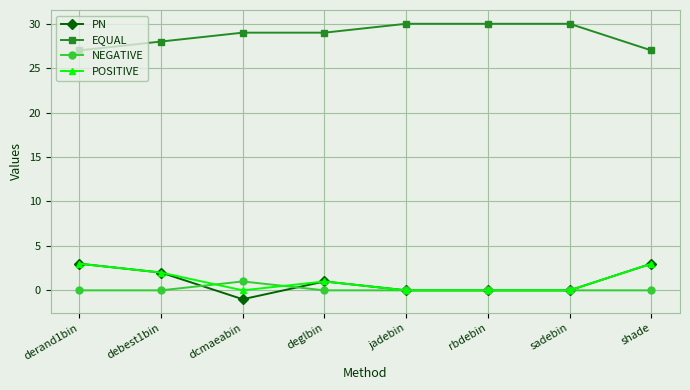

How many lines are shown in the chart?

4